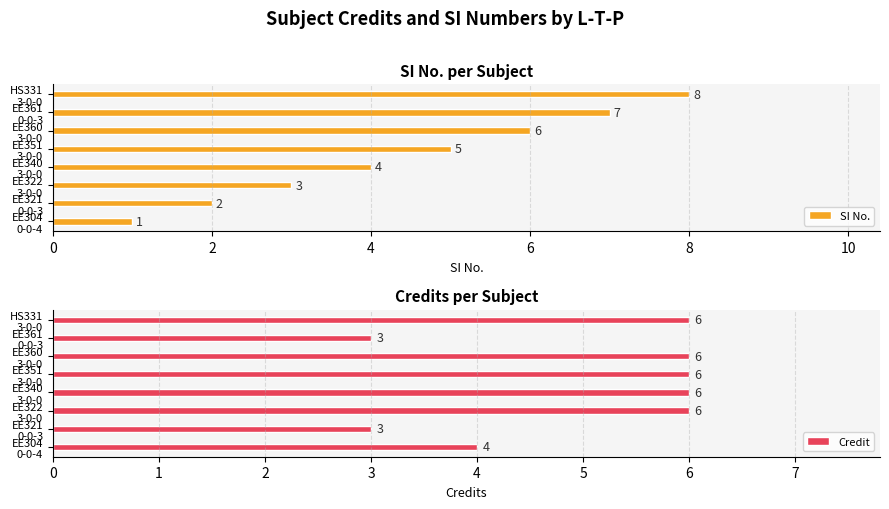

What is the difference between the second highest and second lowest values in the Credit series?

3